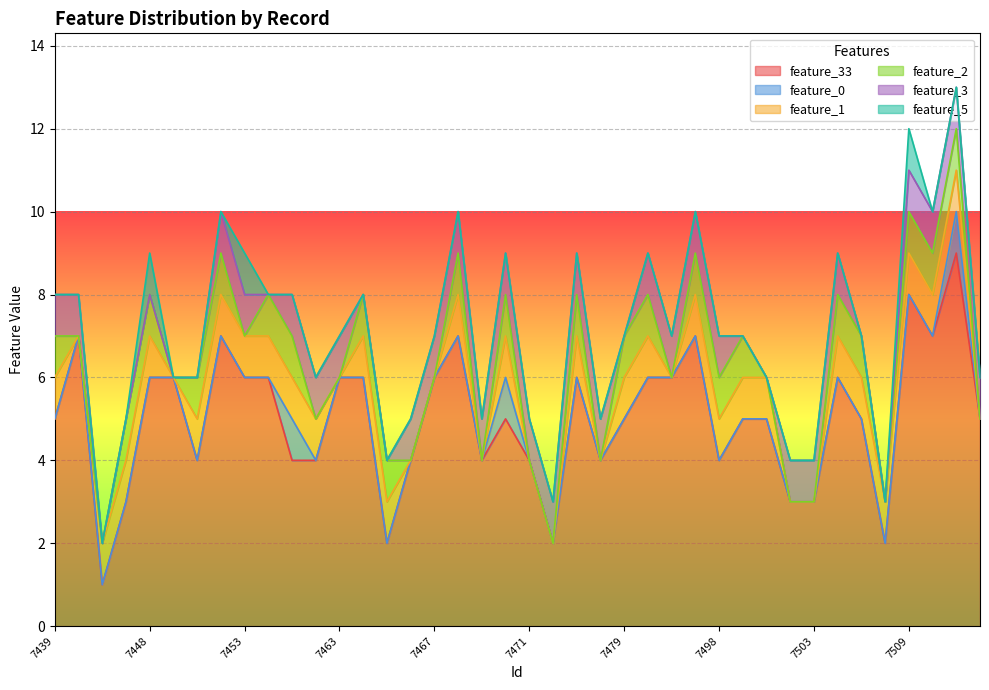

What is the total value across all series at 7471?

5